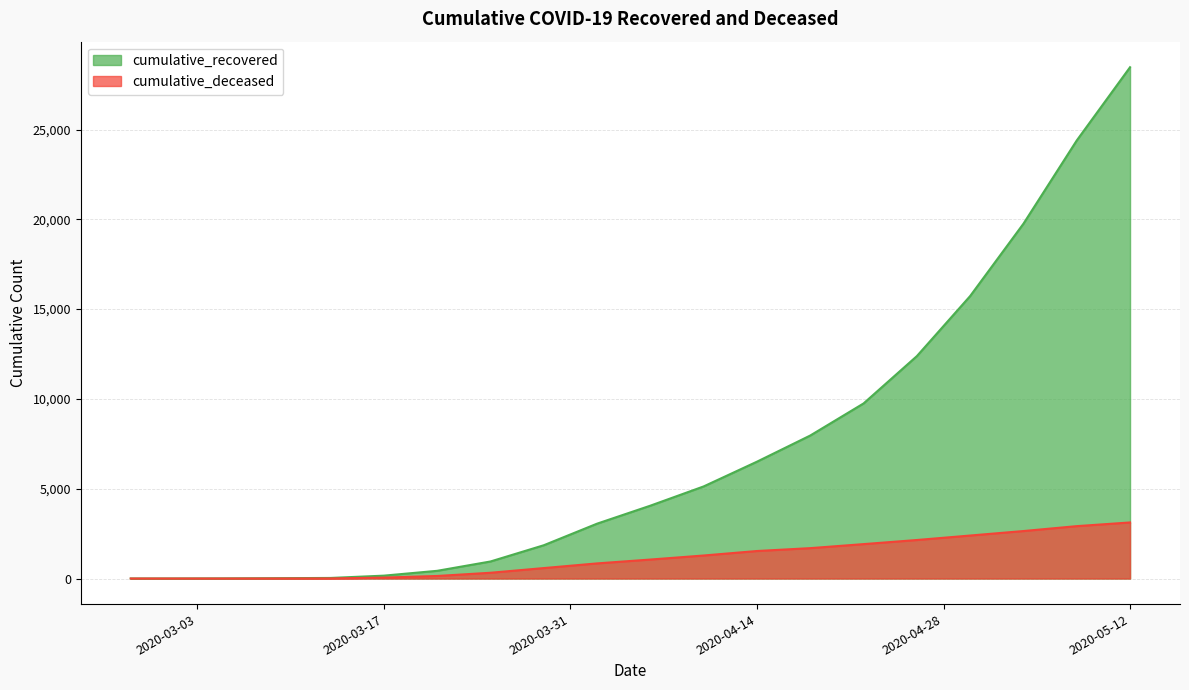

What is the sum of the cumulative_deceased values at 2020-04-22 and 2020-05-04?

4560